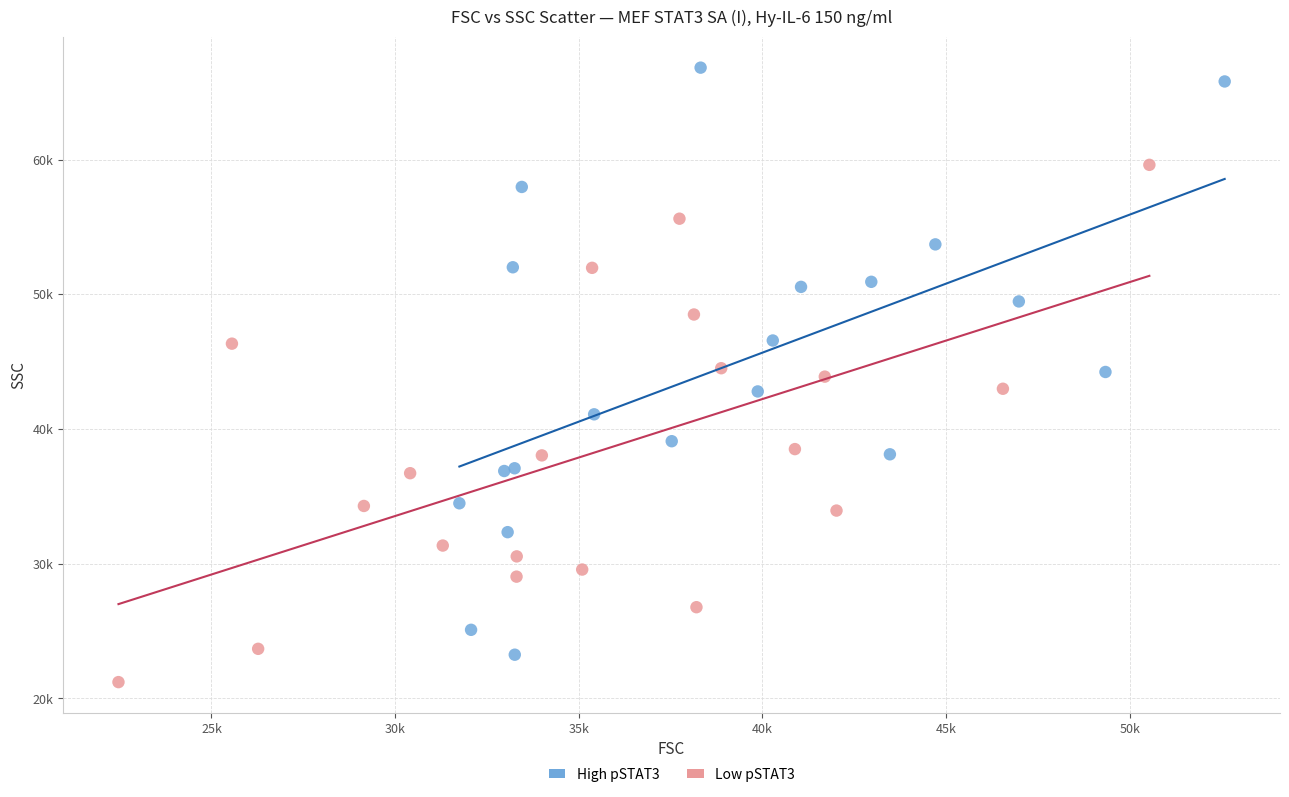

Which series contains the highest Y value?

High pSTAT3